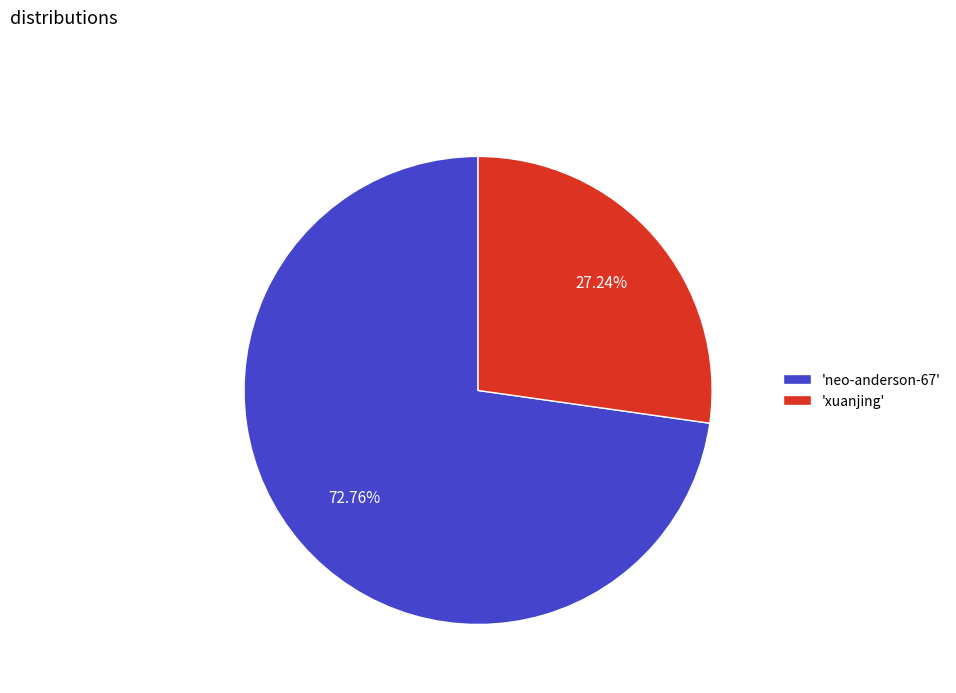

How many slices are in this pie chart?

2